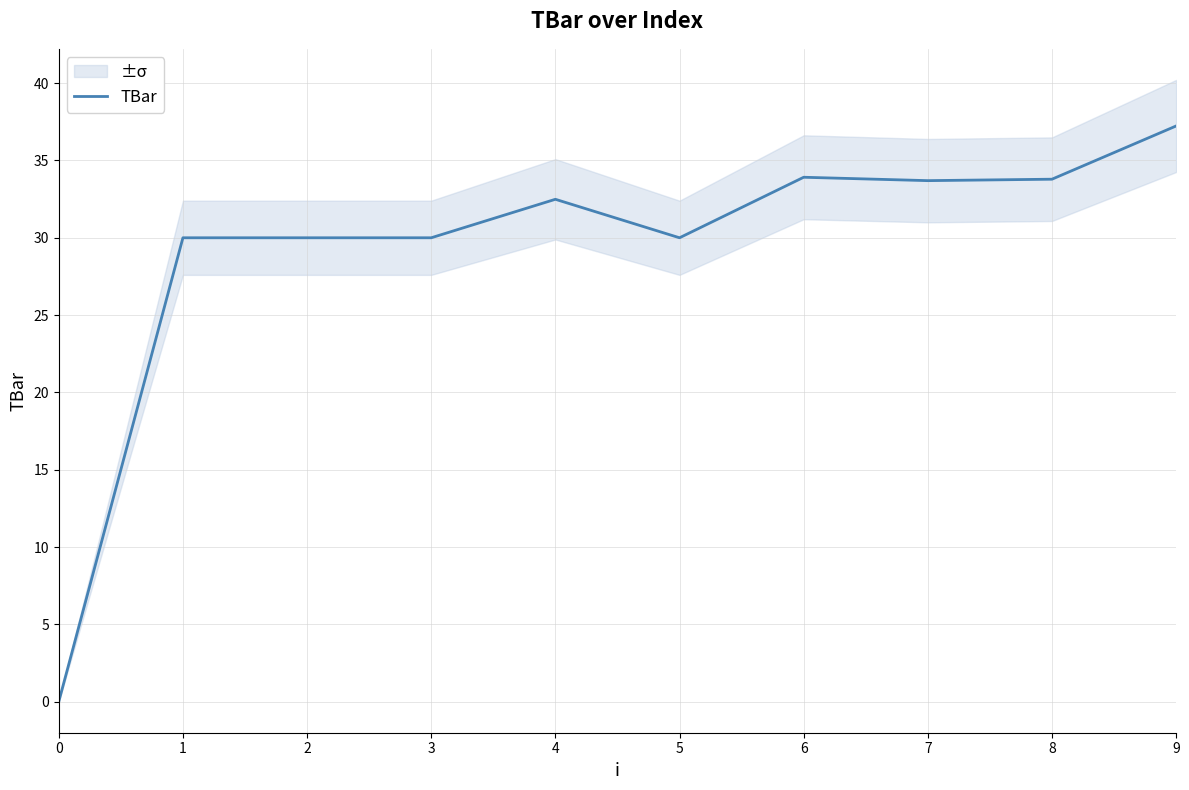

The value at 8 is 9.8. True or false?

False